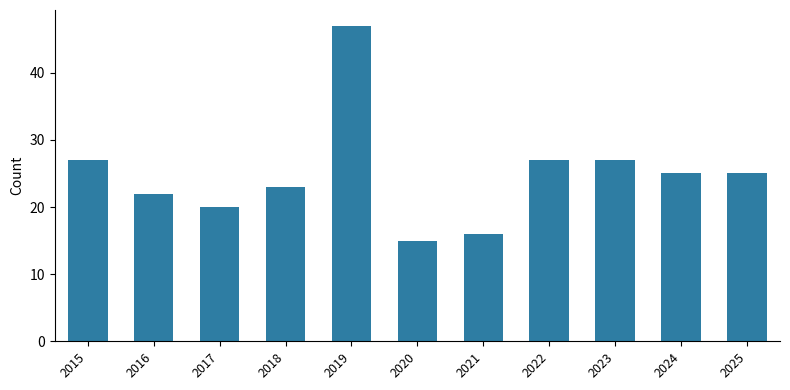

The value at 2020 is 8. True or false?

False